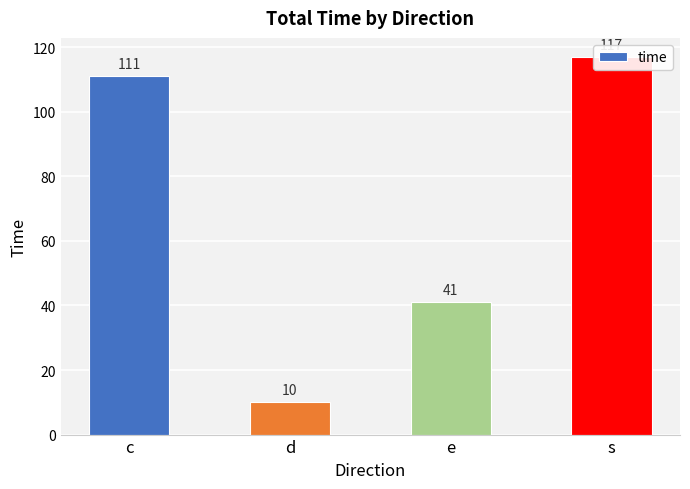

How many distinct data groups are displayed?

1